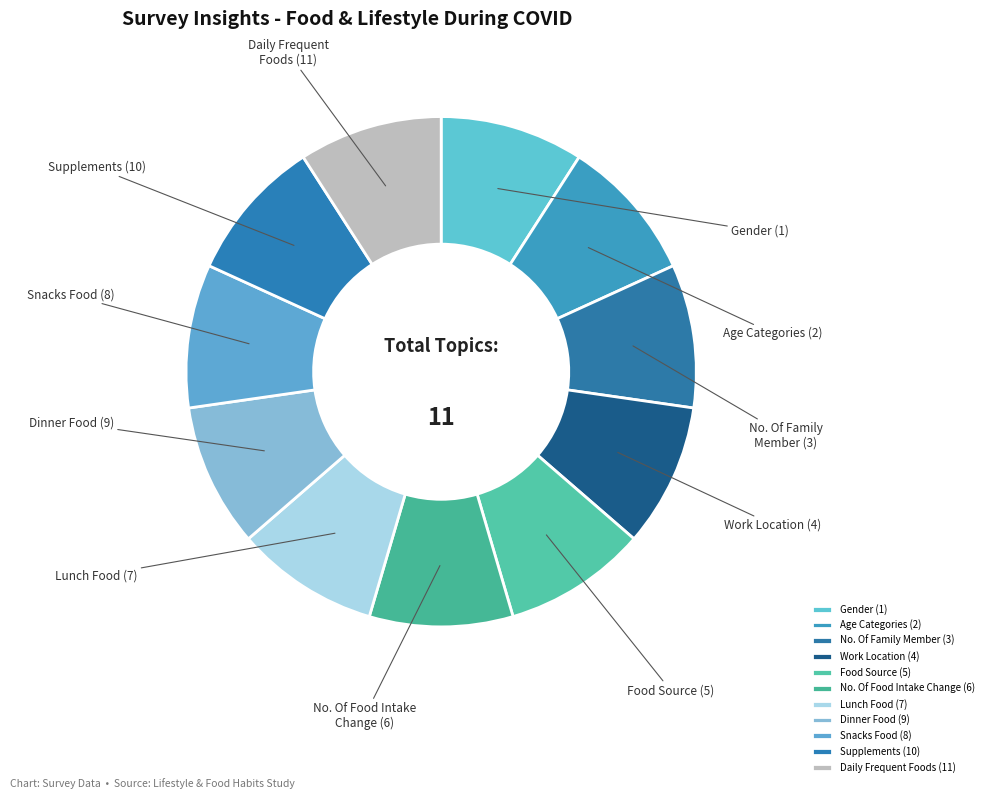

Does Age Categories represent more than half of the total?

No